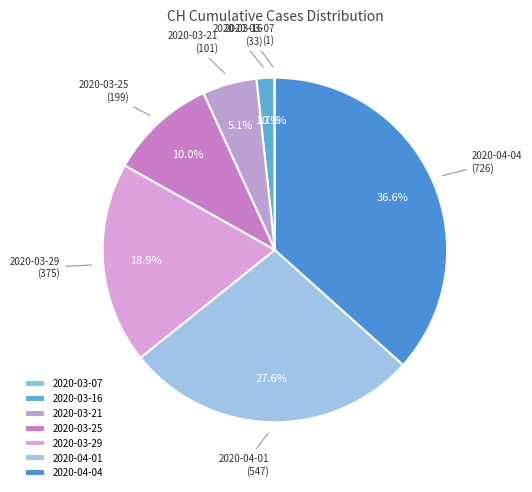

Which has a higher value, 2020-03-25 or 2020-04-01?

2020-04-01